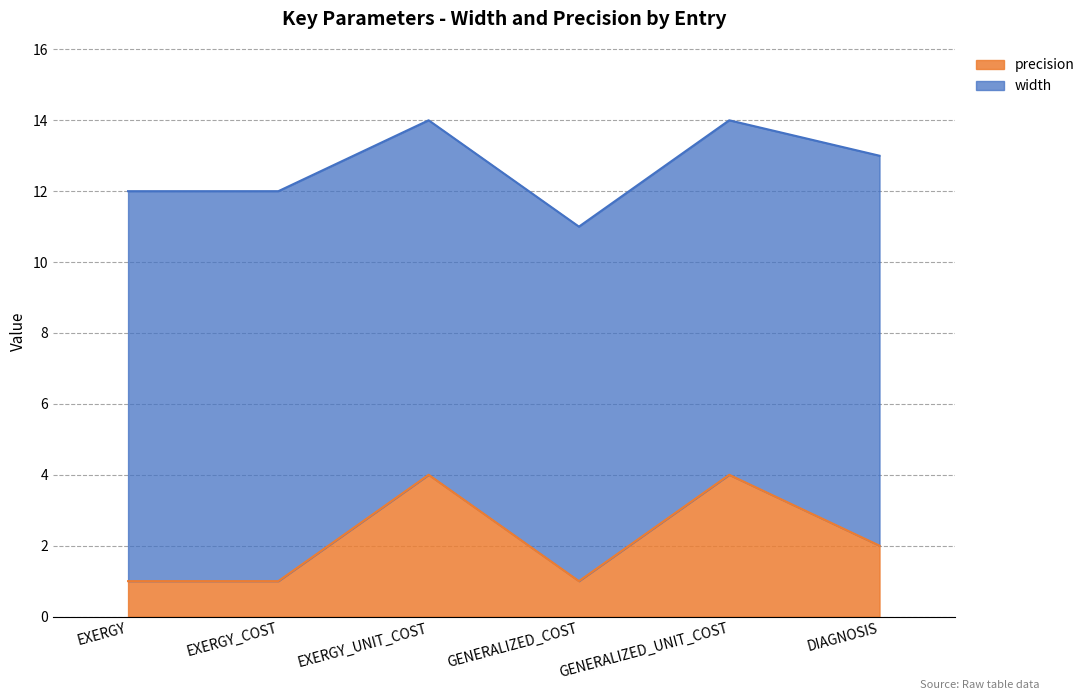

What is the label of the 5th point from the left?

GENERALIZED_UNIT_COST